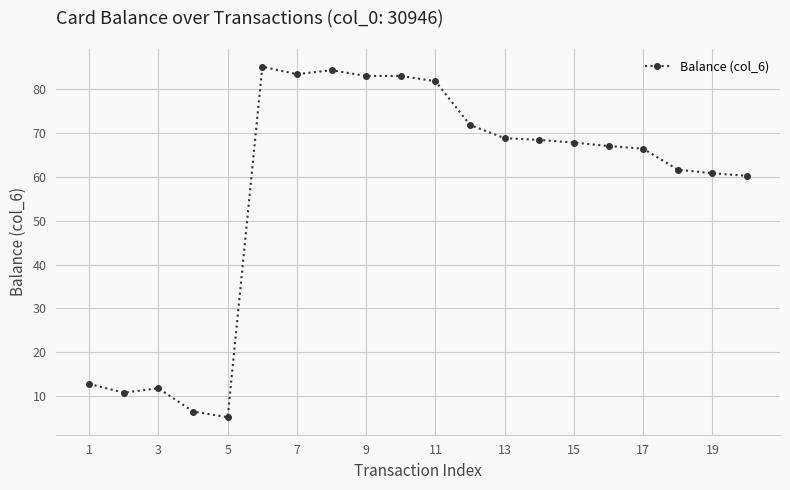

What is the value of the 15th point from the left?

67.9